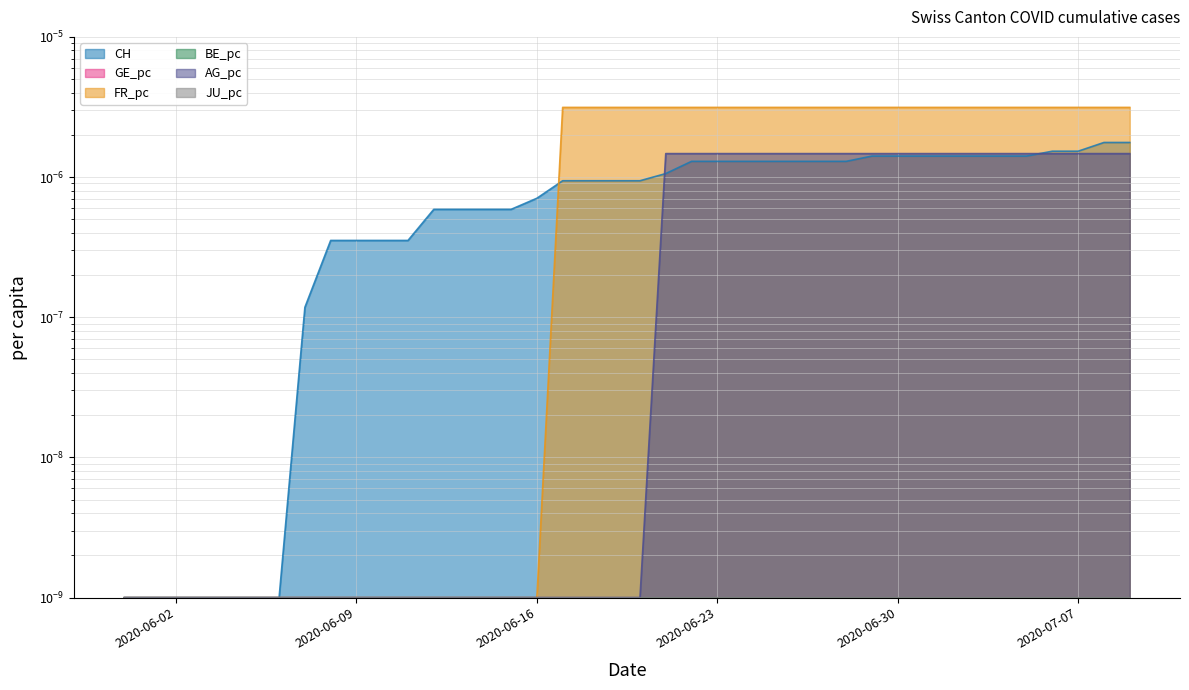

List the series in order of their peak value, lowest first.

AG_pc, CH, FR_pc